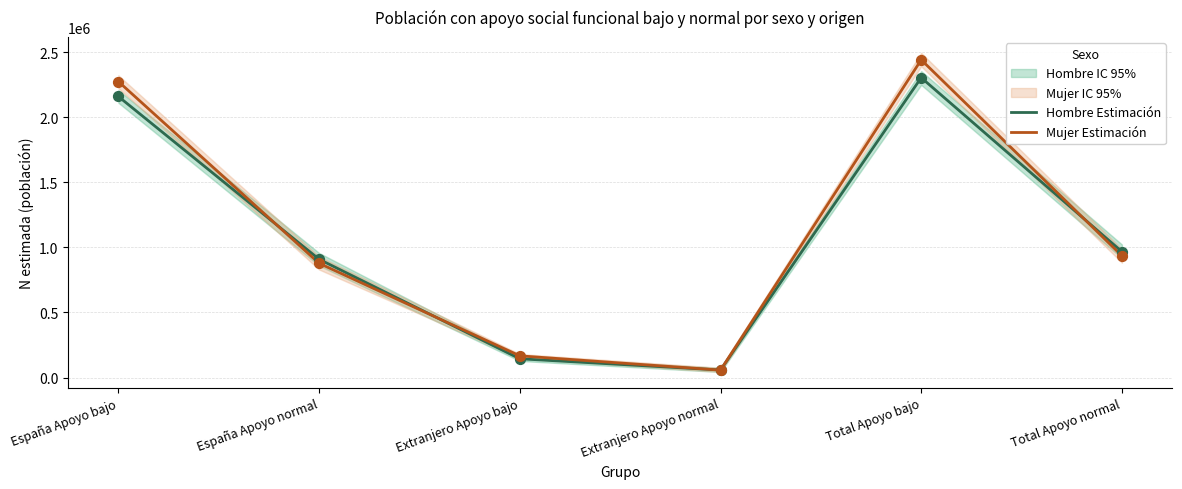

Which series has the largest Y range (max minus min)?

Mujer Estimación